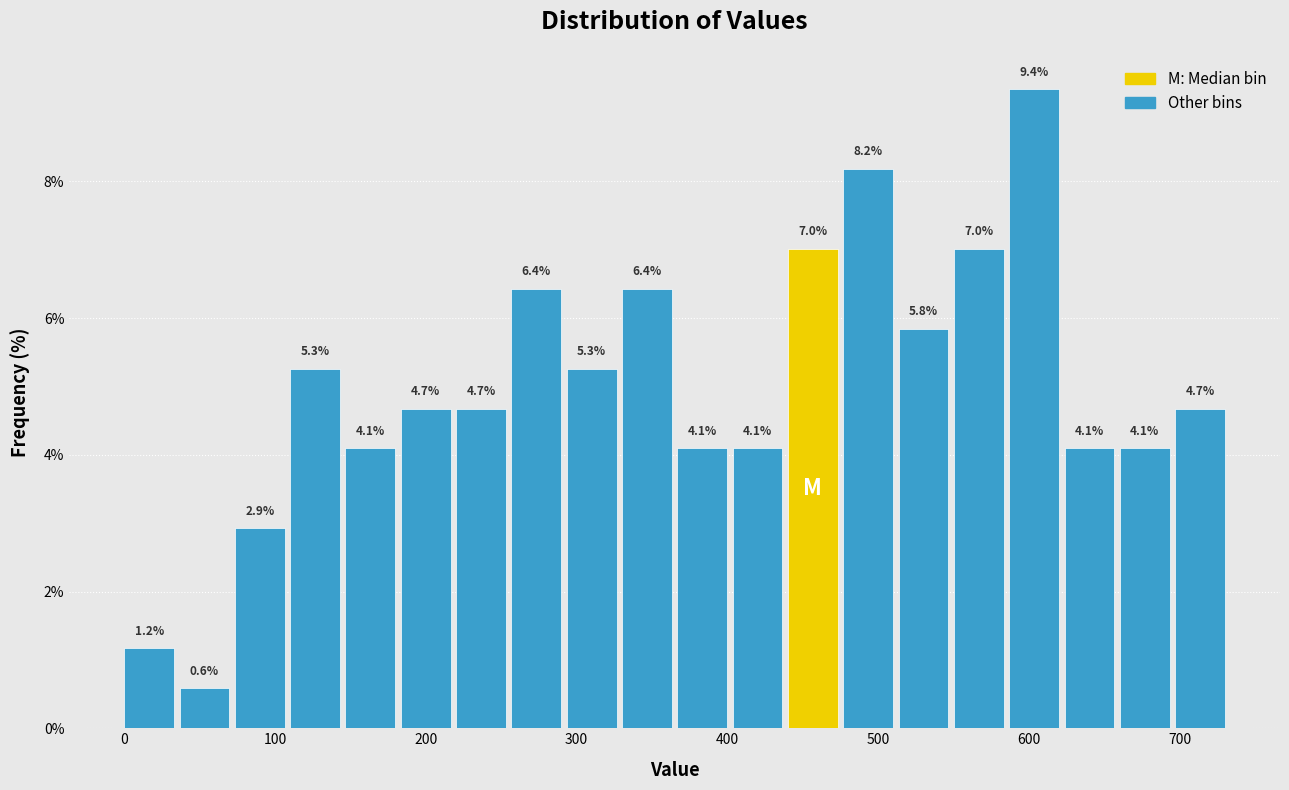

Around what value on the x-axis is the tallest bar? Give the approximate position of its centre, as read against the axis.

600